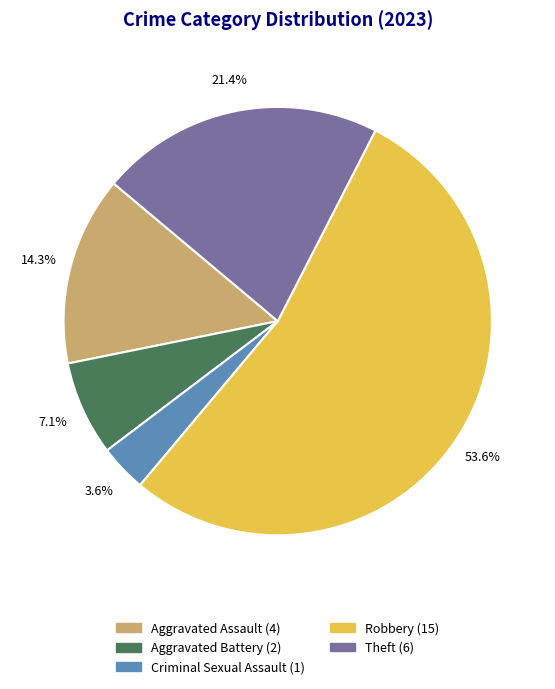

To the nearest percent, what is the difference between the largest and smallest slice percentages?

50%